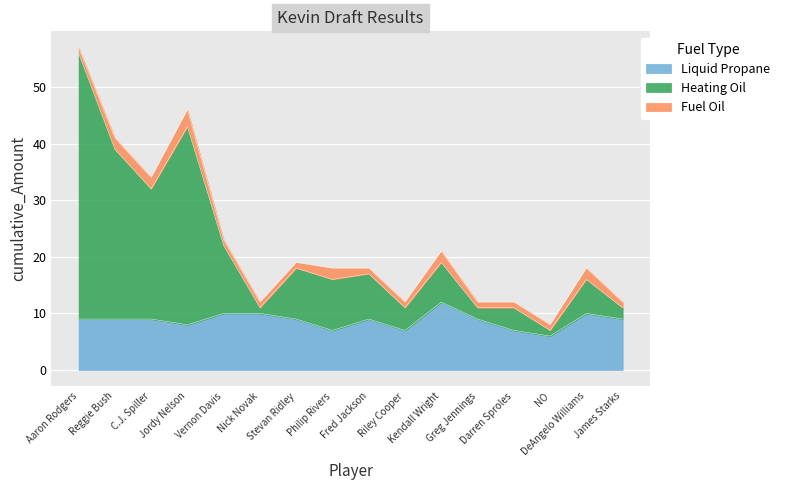

At which category does Liquid Propane reach its first local valley?

Jordy Nelson